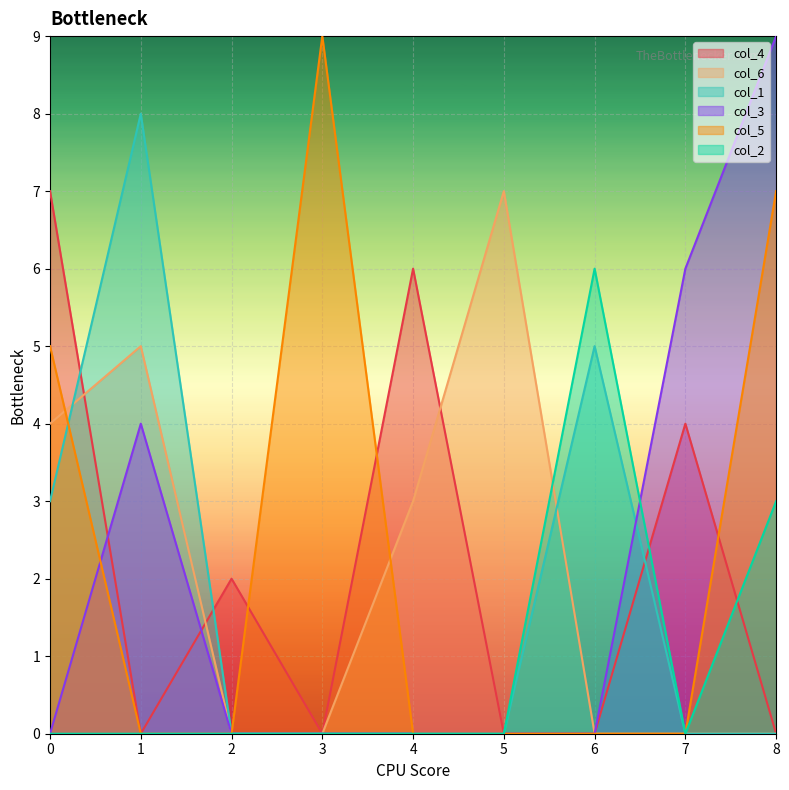

Which series ends up on top after the final intersection of col_3 and col_4?

col_4